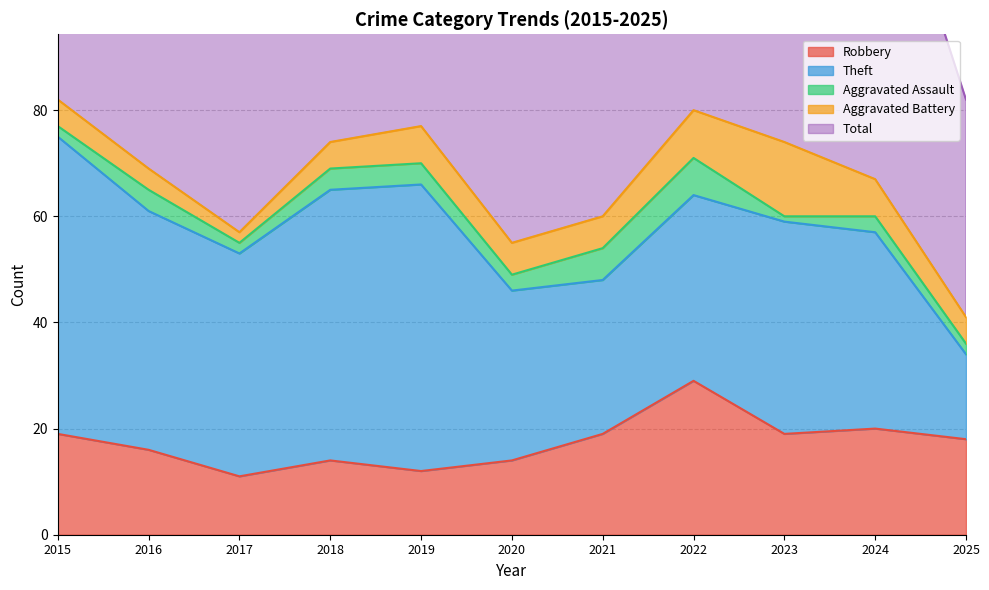

Which series changed the most between 2021 and 2025?

Total